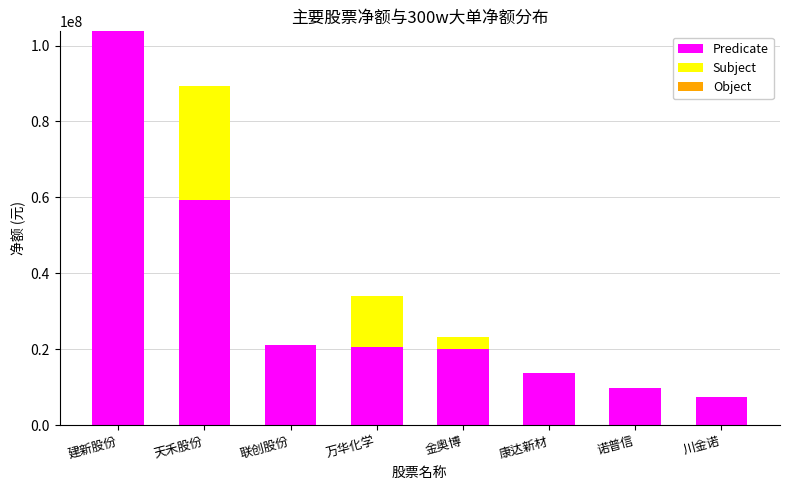

At which category is the sum across all series the highest?

建新股份